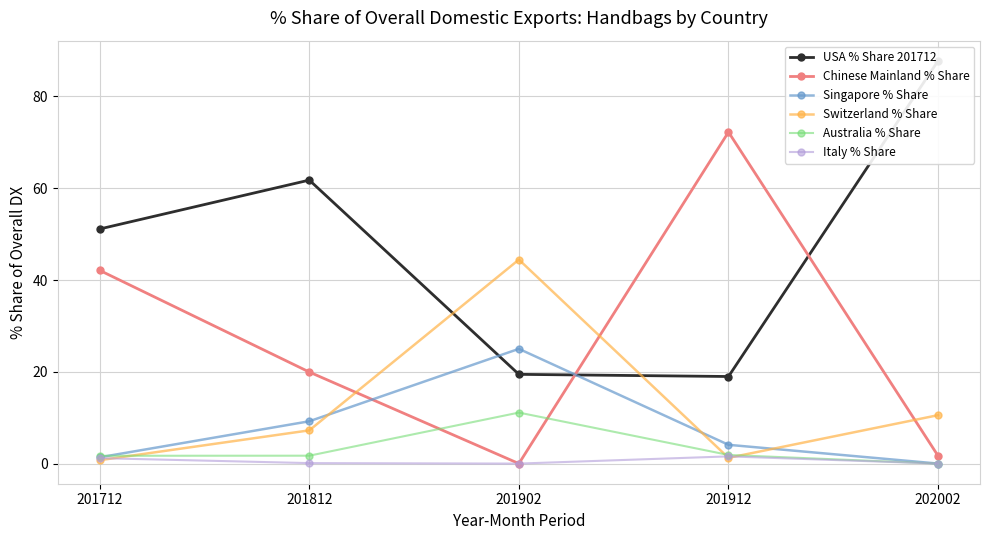

At which label is Australia % Share closest to 5?

201912